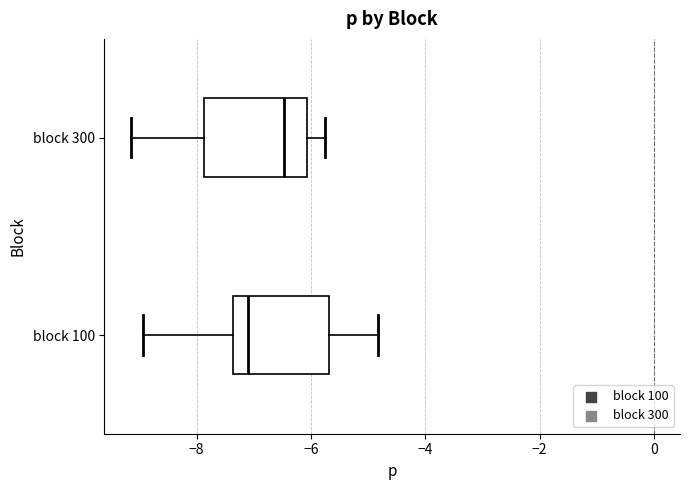

Which box has the furthest to the right median line?

block 300